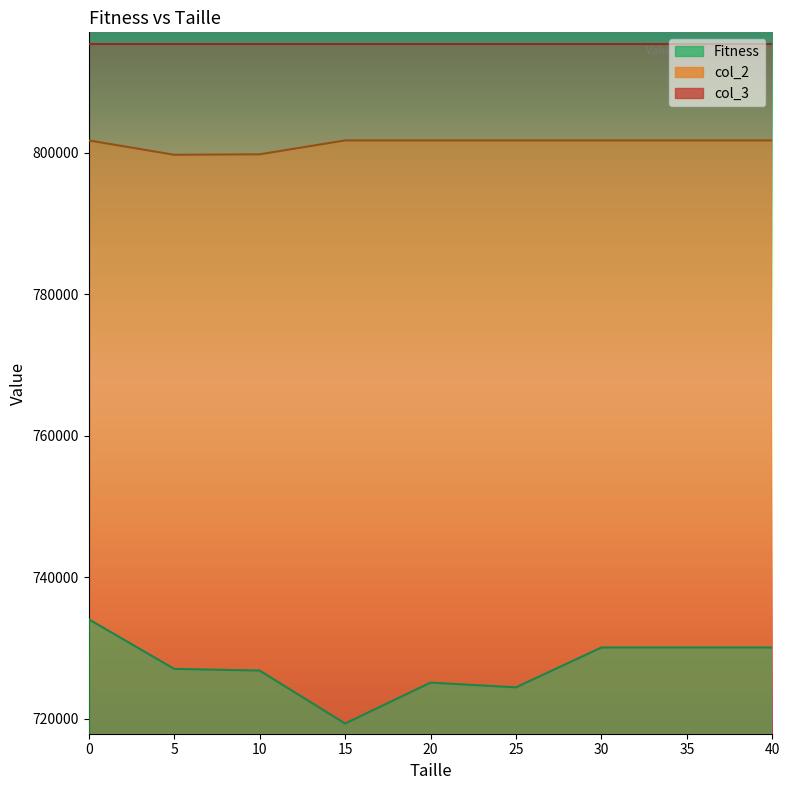

Which series has the widest spread of values?

Fitness